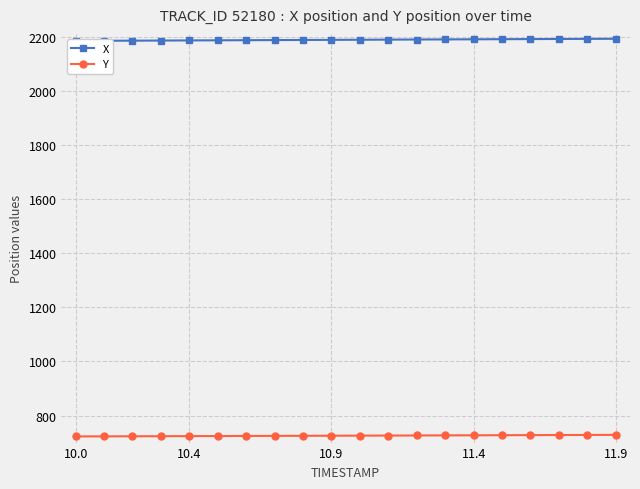

True or false: Y and X intersect in this chart.

False